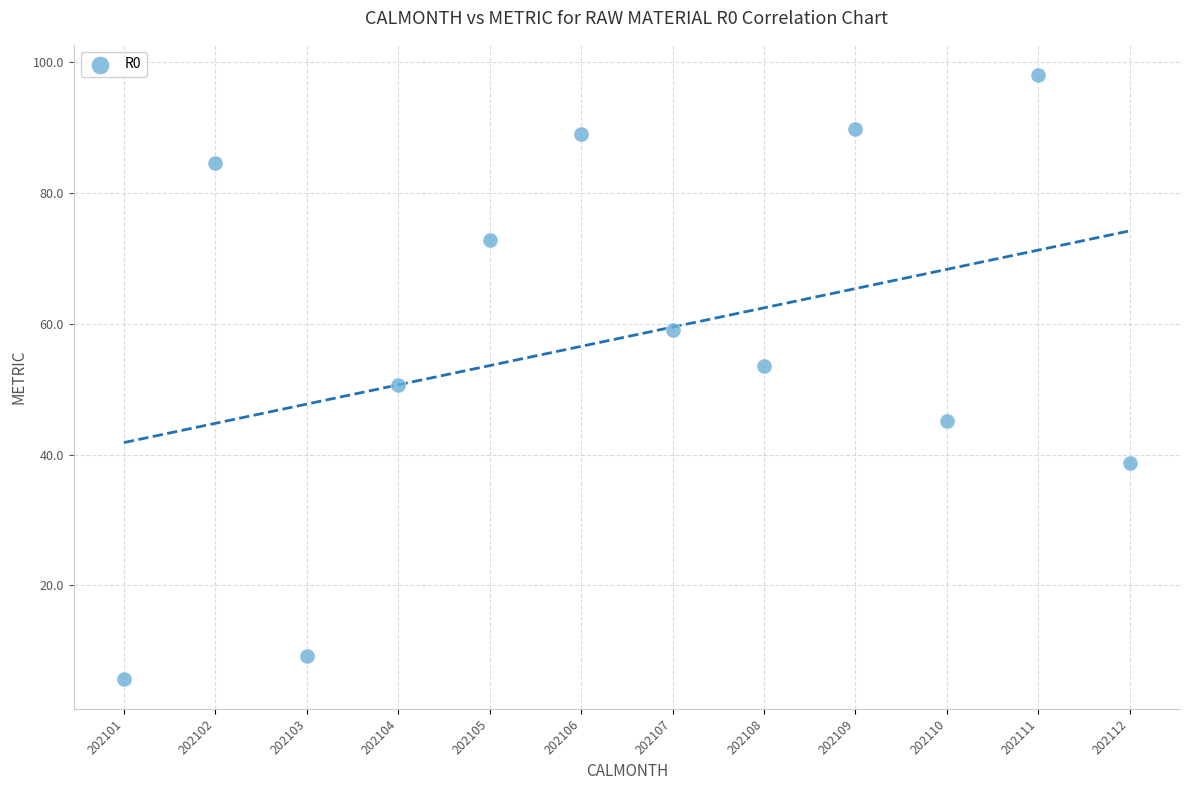

What is the average X value?

202106.5